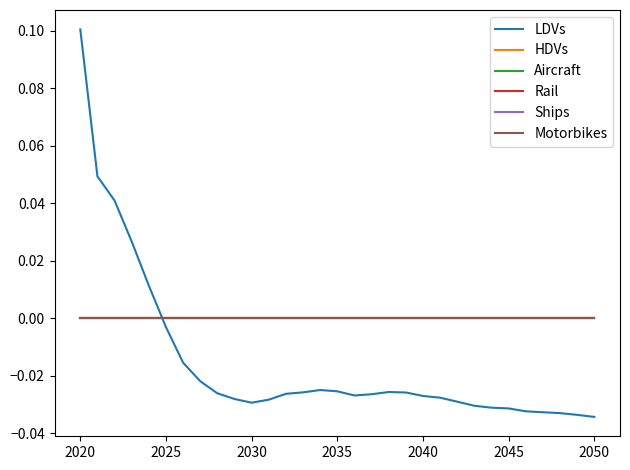

How many lines are shown in the chart?

6